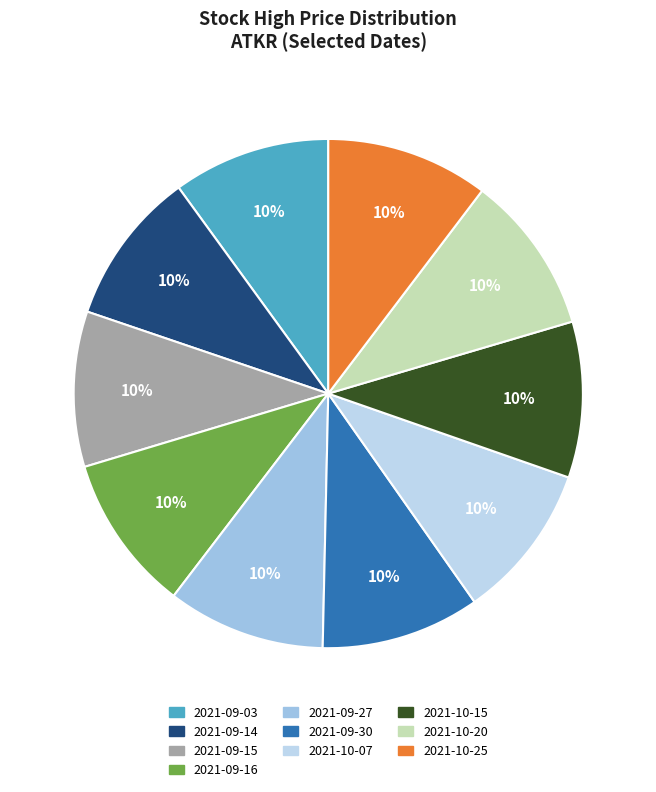

Which has a higher value, 2021-09-27 or 2021-10-20?

2021-10-20